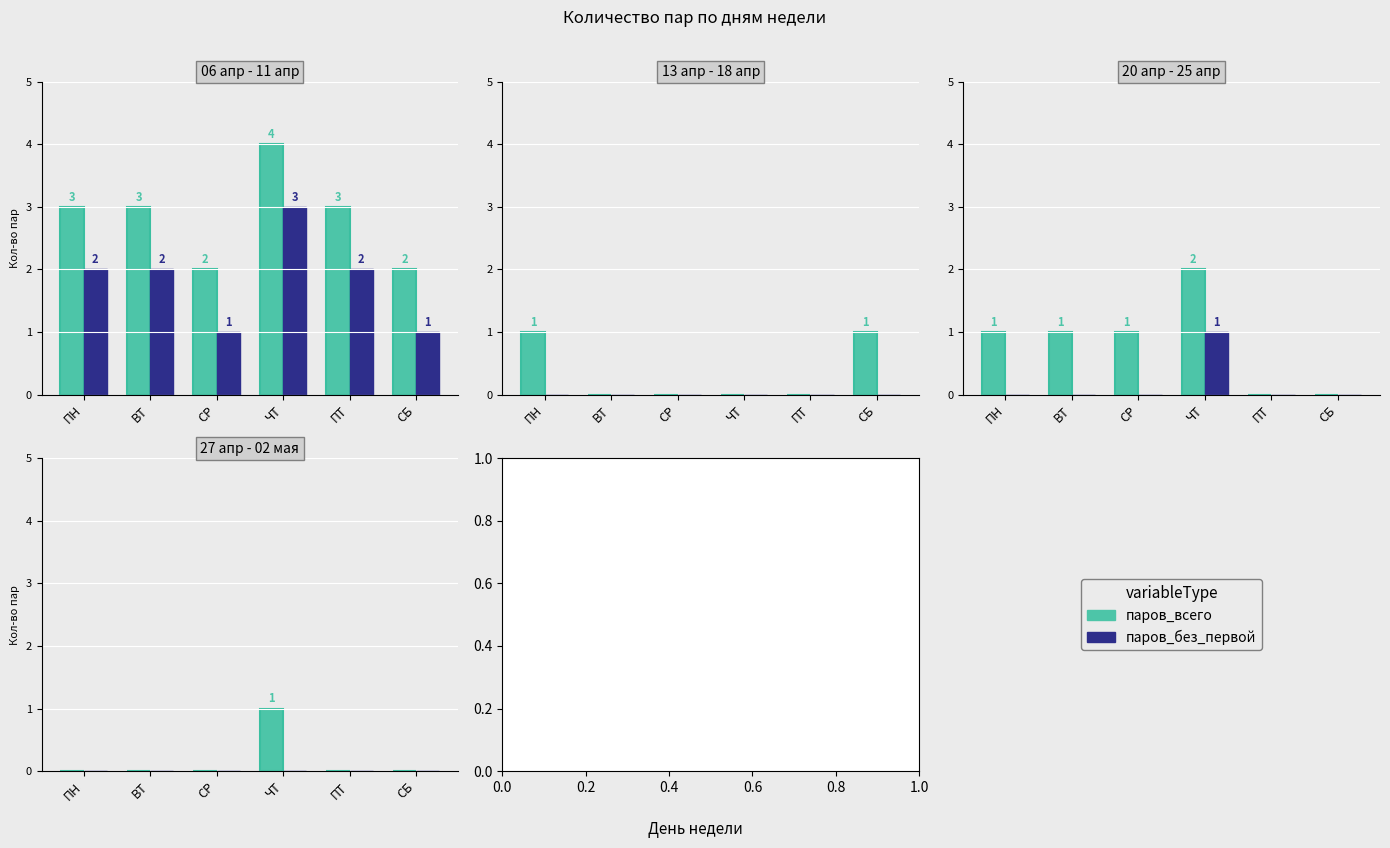

At which label is паров_всего closest to 0?

ПН